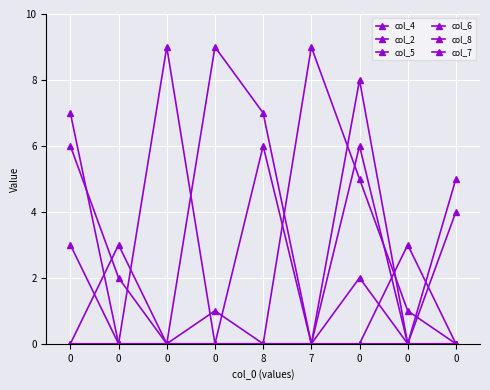

Which series has the largest range (max minus min)?

col_4